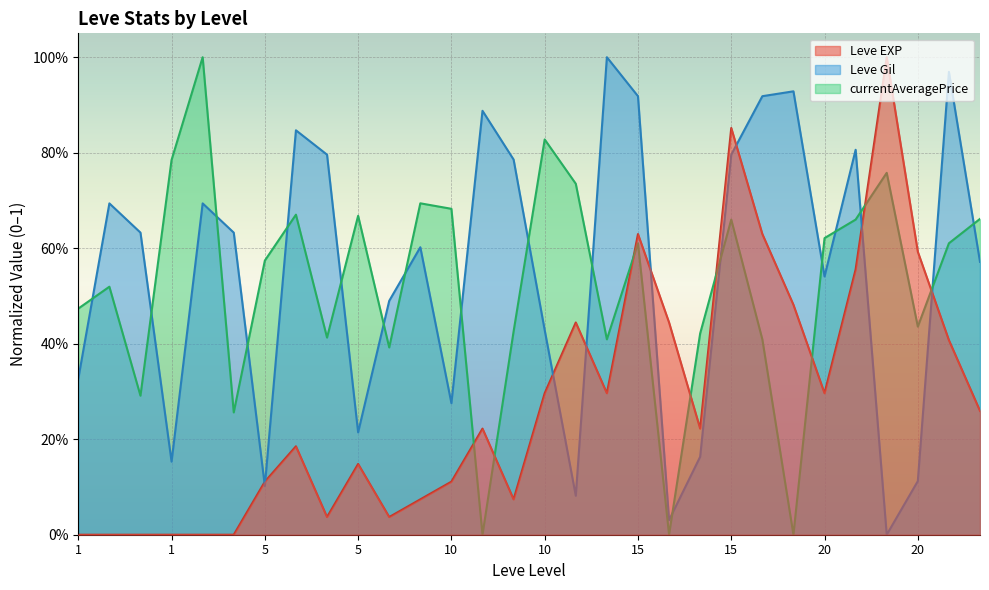

Where is the first local minimum for Leve EXP?

5